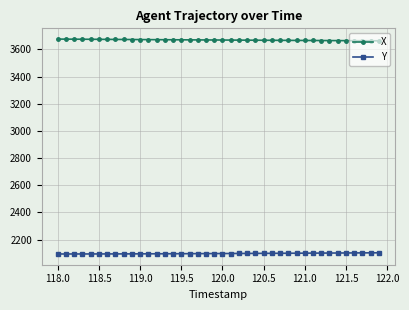

Rank the series by their maximum value, from lowest to highest.

Y, X